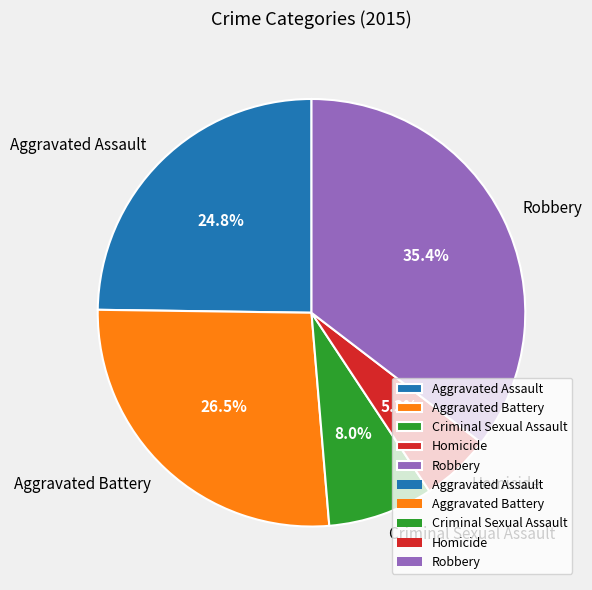

True or false: Aggravated Assault accounts for 17% of the total.

False